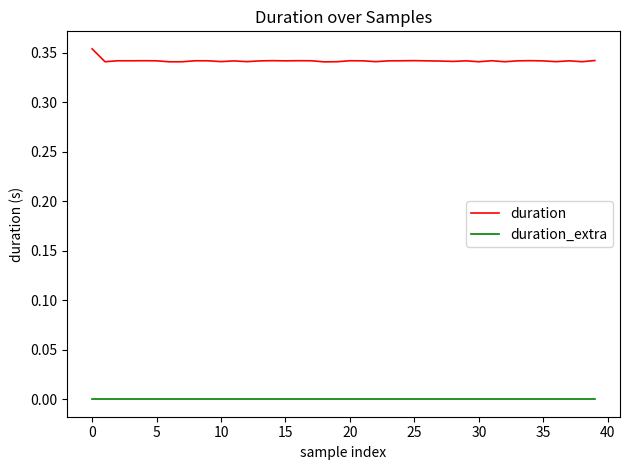

True or false: duration_extra and duration cross at least once.

False